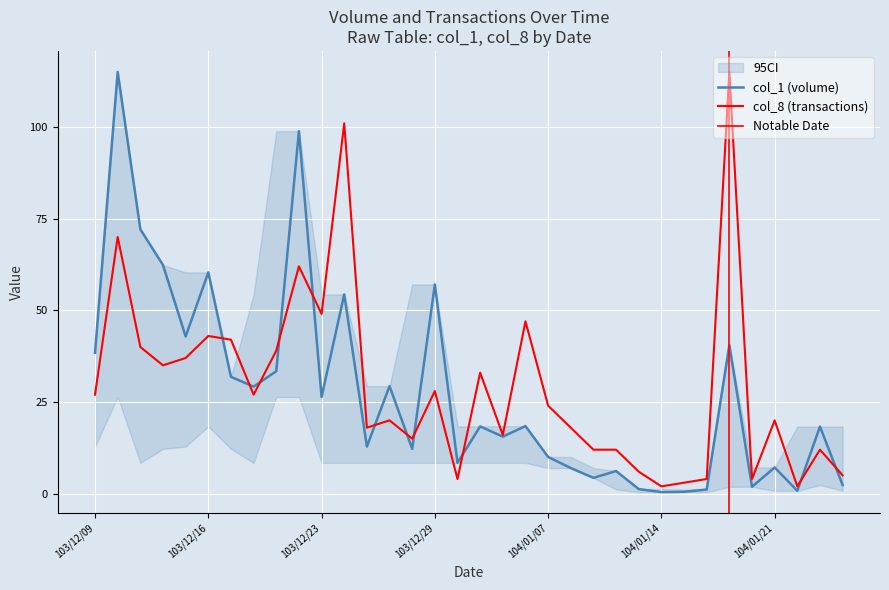

True or false: col_8 has more than 2 interior local peaks.

True